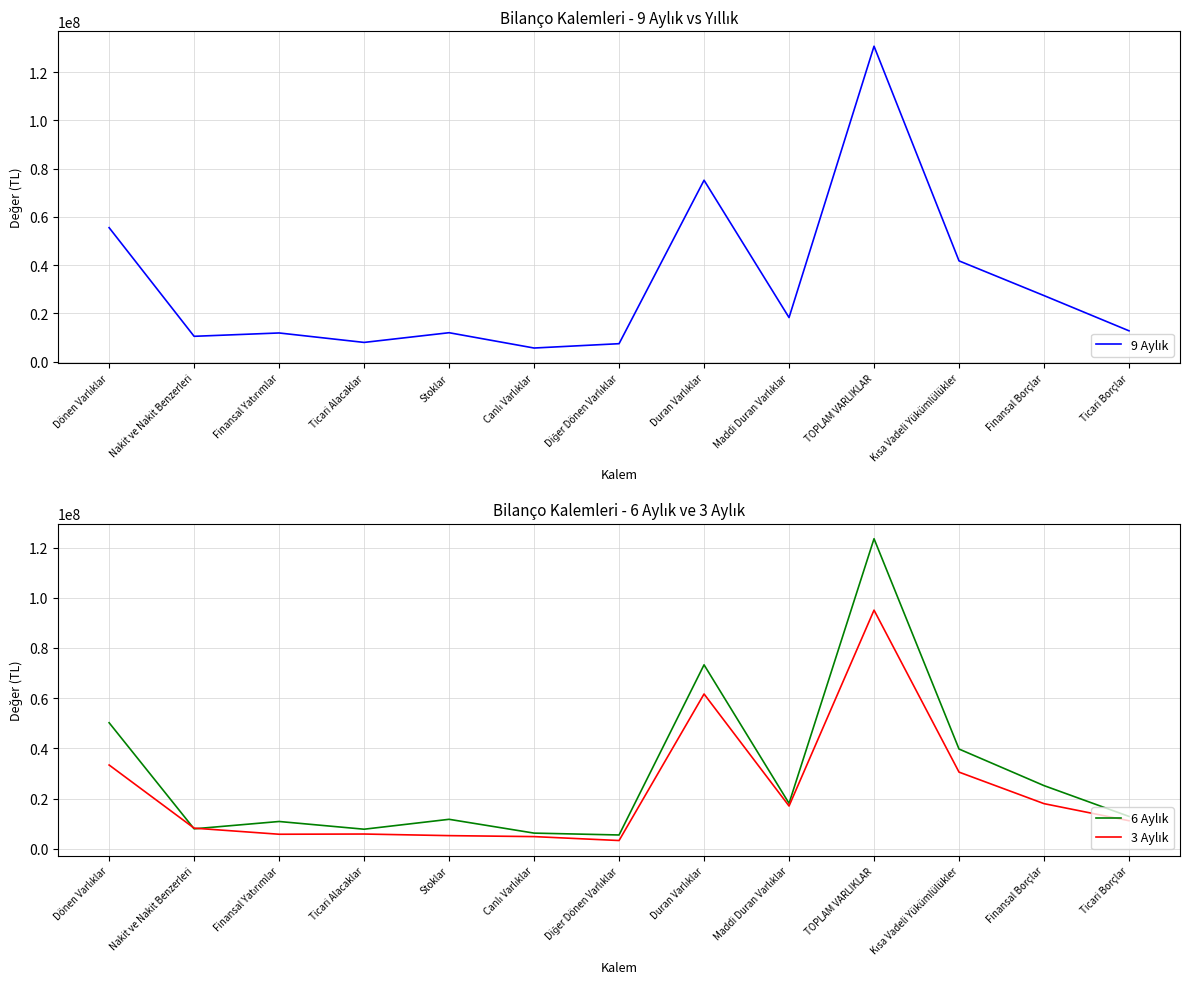

What is the average value of the 3 Aylık series?

23097526